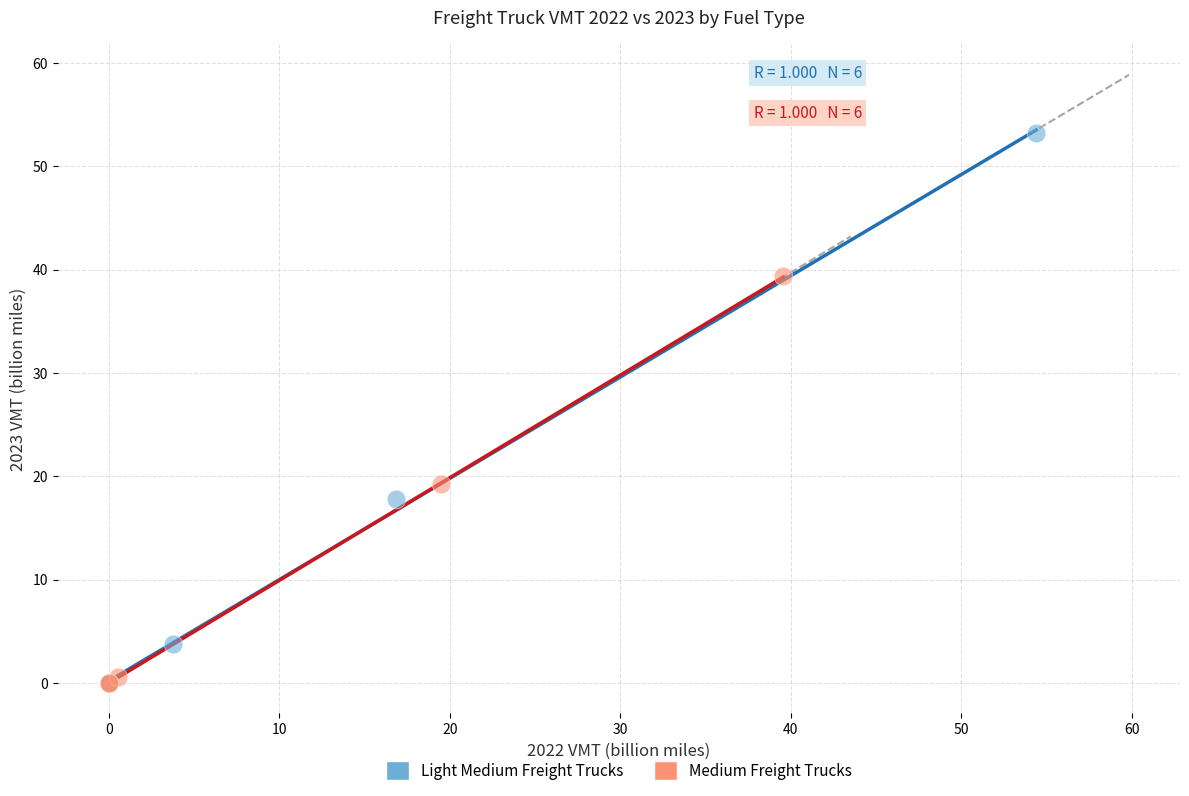

Which series has the widest spread of Y values?

Light Medium Freight Trucks